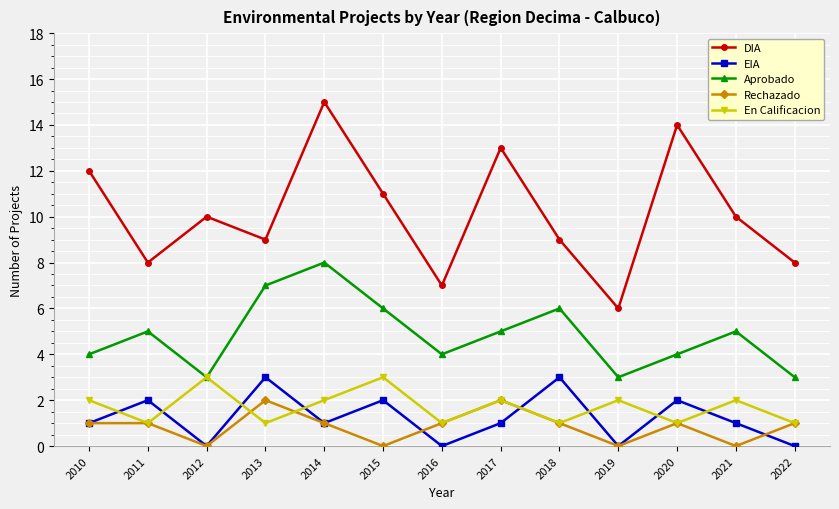

What is the greatest value displayed?

15